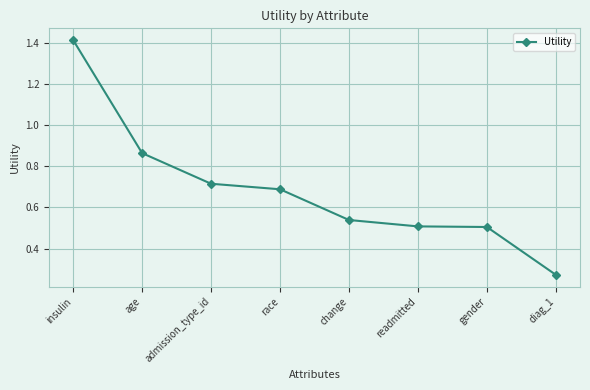

True or false: the data shows 1.1 at race.

False